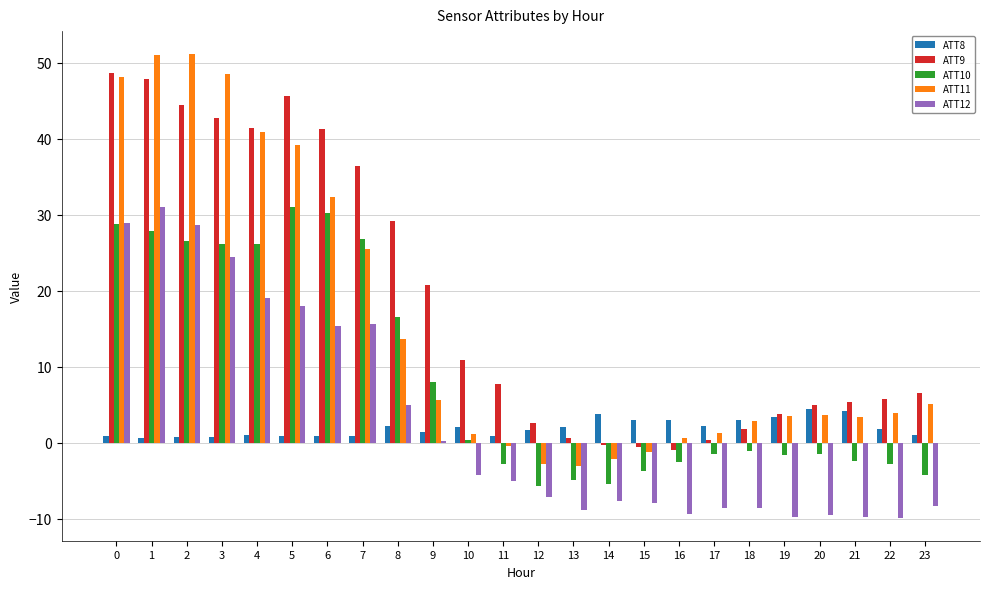

What is the difference between the ATT11 values at 14 and 22?

6.1